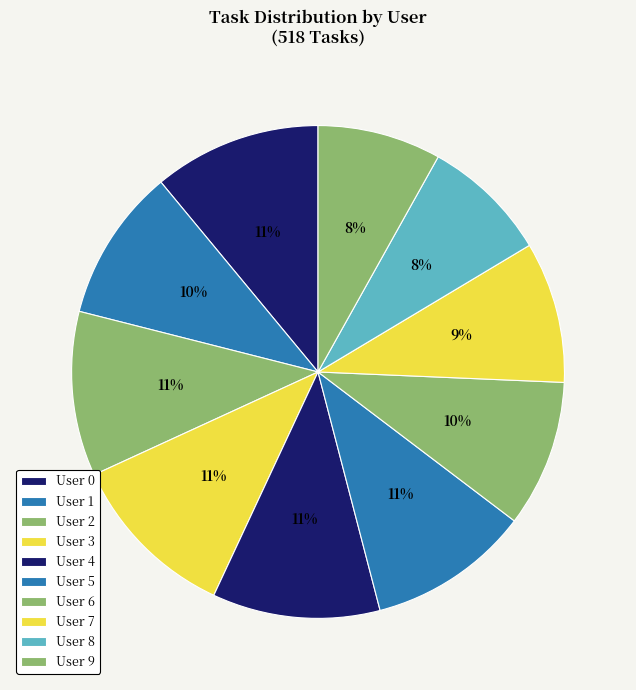

What is the ratio of the value at User 2 to the value at User 1?

1.1